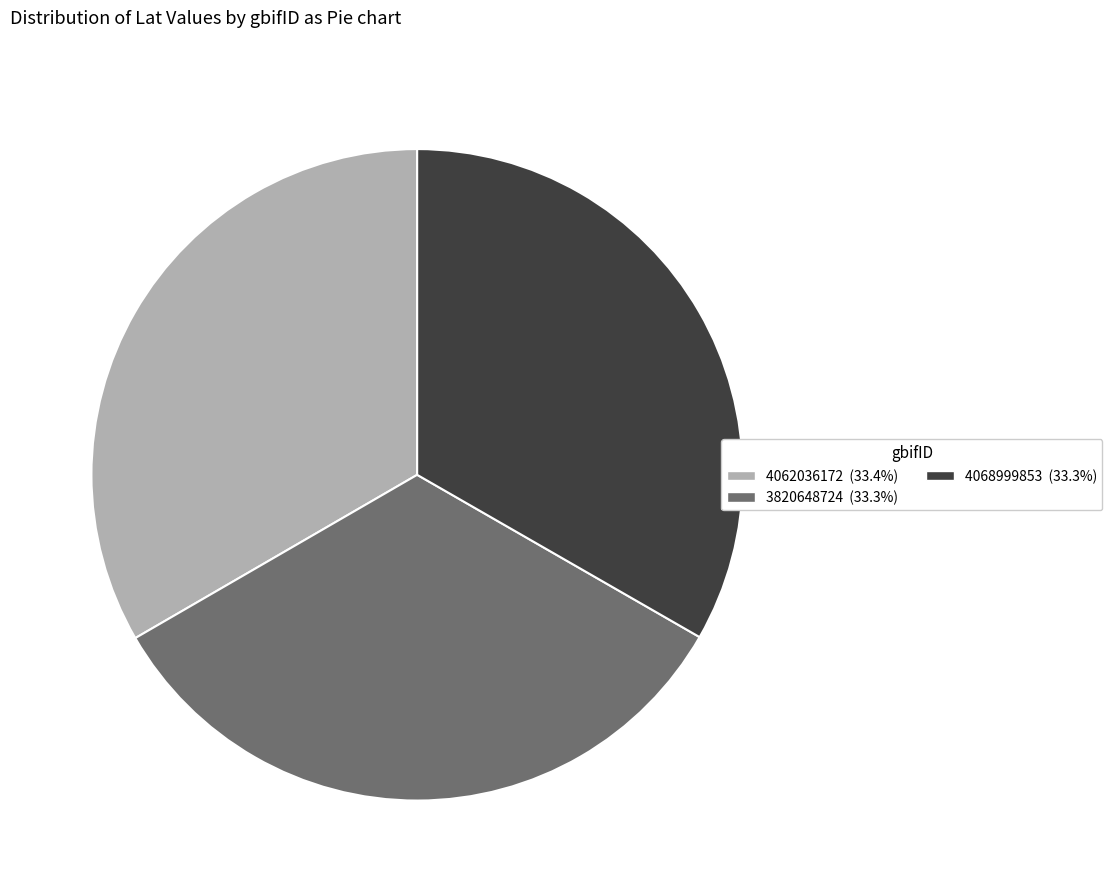

Is the sum of 4068999853 and 3820648724 greater than half?

Yes